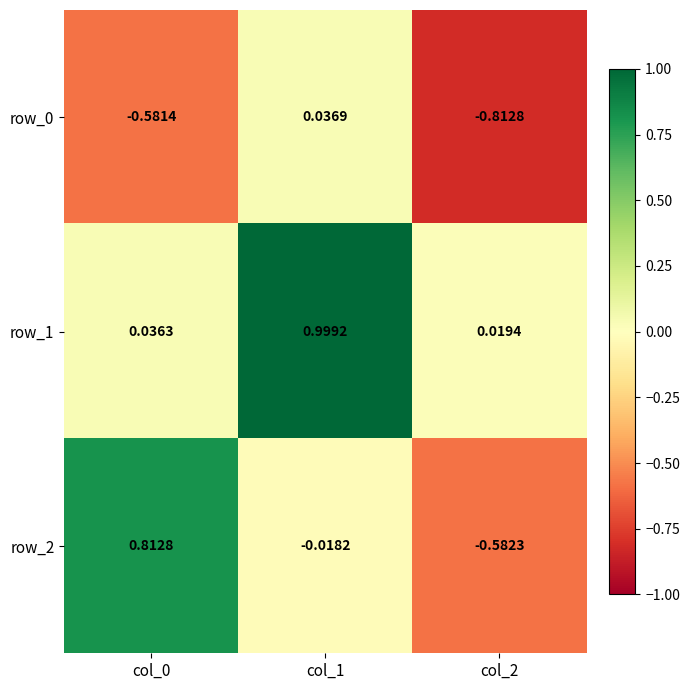

Which has a higher value, col_2 or col_1?

col_1